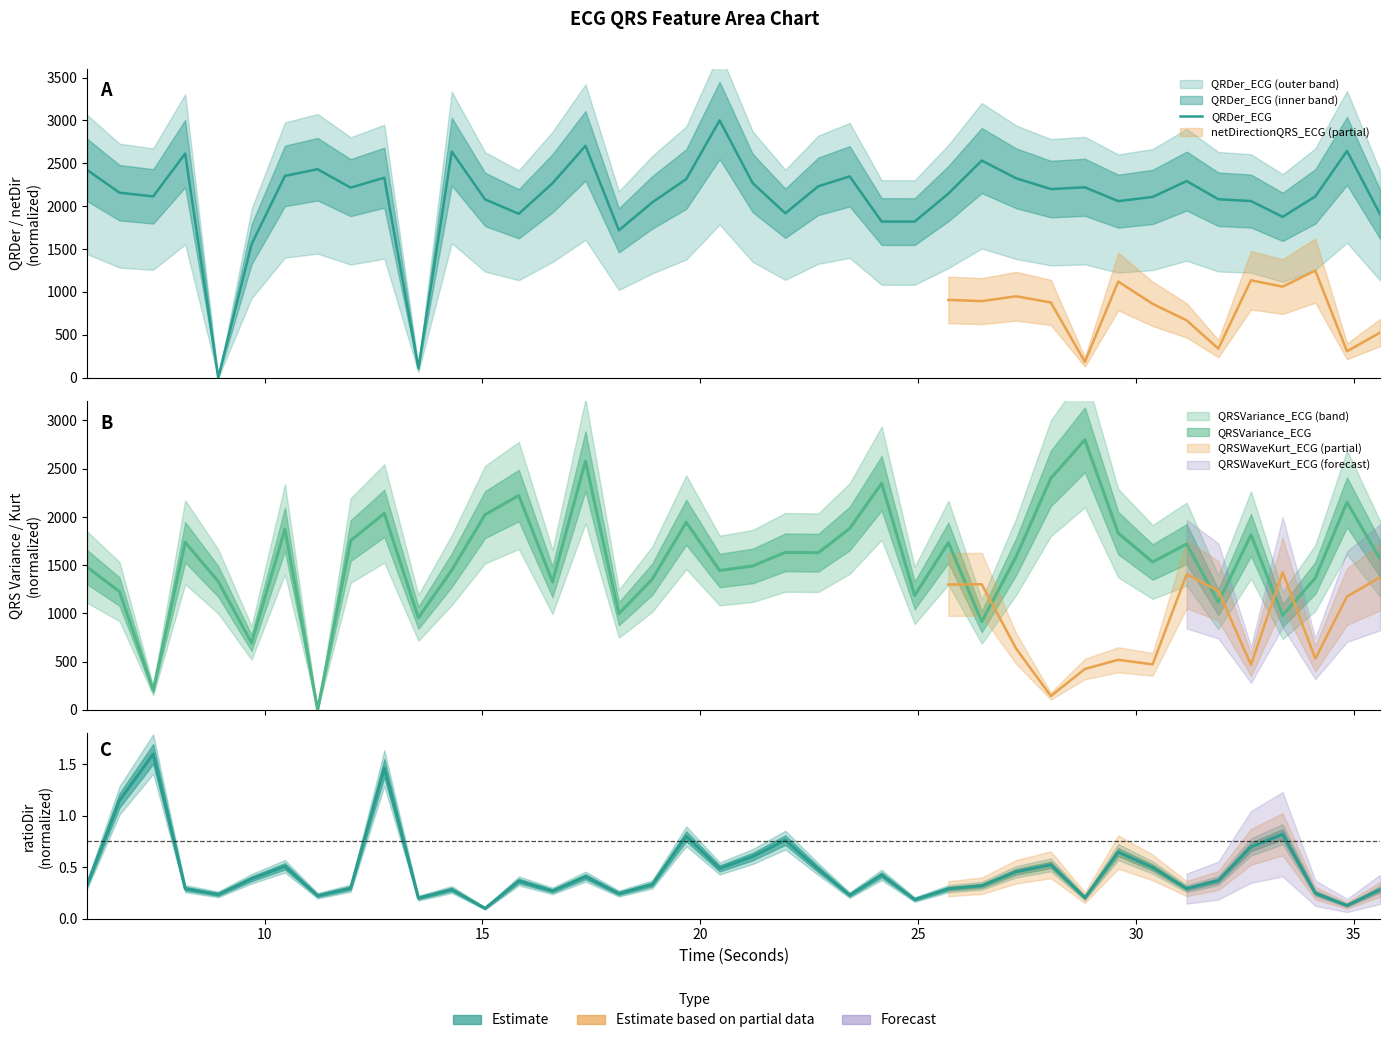

True or false: the data shows 1215.6 at 28.

False